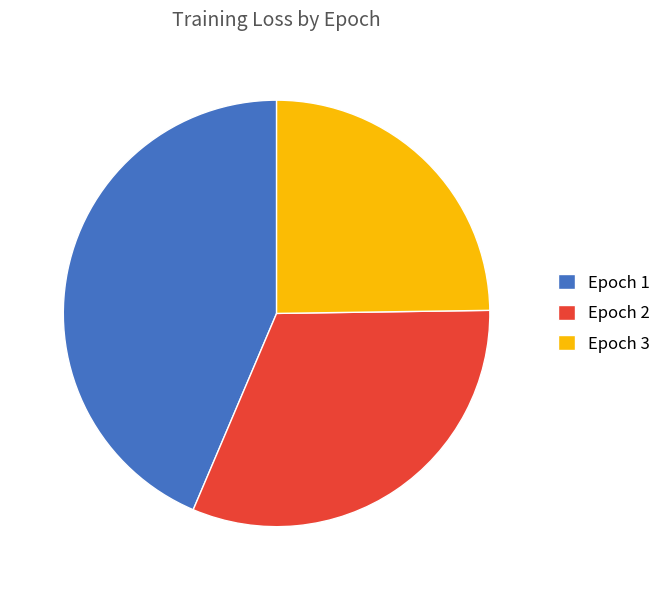

How many slices are in this pie chart?

3